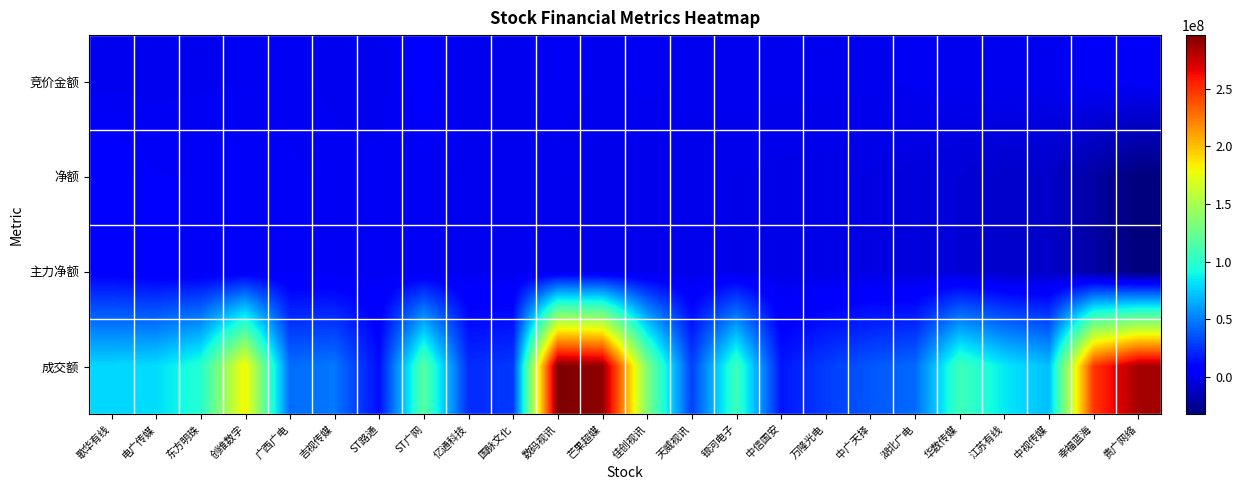

Reading right to left, list all the values displayed in this chart.

竞价金额: 贵广网络=3470976	幸福蓝海=2991450	中视传媒=145464	江苏有线=511566	华数传媒=197376	湖北广电=1710592	中广天择=10092	万隆光电=157316	中信国安=126004	银河电子=499400	天威视讯=267895	佳创视讯=1562175	芒果超媒=473088	数码视讯=2334185	国脉文化=70108	亿通科技=52725	ST广网=5321016	ST路通=53274	吉视传媒=588050	广西广电=1459376	创维数字=1076196	东方明珠=586315	电广传媒=255190	歌华有线=471419
净额: 贵广网络=-32481476	幸福蓝海=-21358480	中视传媒=-10918271	江苏有线=-10346157	华数传媒=-6921346	湖北广电=-5332581	中广天择=-3141065	万隆光电=-2247674	中信国安=-2151625	银河电子=-1665153	天威视讯=-1398295	佳创视讯=-1347331	芒果超媒=-1114455	数码视讯=94241	国脉文化=252225	亿通科技=789452	ST广网=1180383	ST路通=1458315	吉视传媒=1494790	广西广电=2754912	创维数字=3265429	东方明珠=3454897	电广传媒=3659023	歌华有线=6408866
主力净额: 贵广网络=-32481476	幸福蓝海=-21358480	中视传媒=-10918271	江苏有线=-10346157	华数传媒=-6921346	湖北广电=-5332581	中广天择=-3141065	万隆光电=-2247674	中信国安=-2151625	银河电子=-1665153	天威视讯=-1398295	佳创视讯=-1347331	芒果超媒=-1114455	数码视讯=94241	国脉文化=252225	亿通科技=789452	ST广网=1180383	ST路通=1458315	吉视传媒=1494790	广西广电=2754912	创维数字=3265429	东方明珠=3454897	电广传媒=3659023	歌华有线=6408866
成交额: 贵广网络=285758476	幸福蓝海=248221732	中视传媒=70758456	江苏有线=84334577	华数传媒=108043241	湖北广电=43271484	中广天择=37121998	万隆光电=28124817	中信国安=15703869	银河电子=107250163	天威视讯=29378672	佳创视讯=134337374	芒果超媒=291873637	数码视讯=296757669	国脉文化=26822811	亿通科技=22781281	ST广网=118061597	ST路通=12676882	吉视传媒=47713394	广西广电=44253421	创维数字=181949758	东方明珠=97413013	电广传媒=80148258	歌华有线=78623272